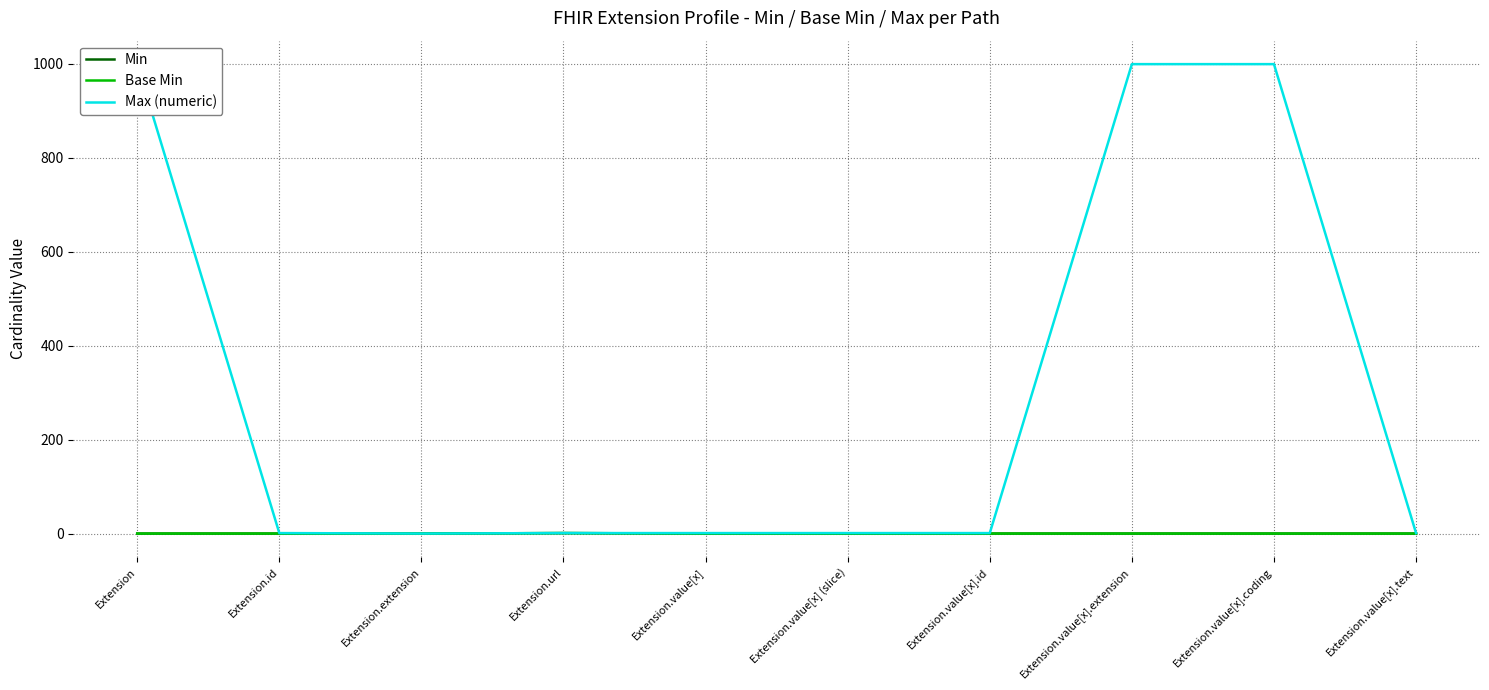

Reading right to left, transcribe all the data shown in this chart.

Min: Extension.value[x].text=0	Extension.value[x].coding=0	Extension.value[x].extension=0	Extension.value[x].id=0	Extension.value[x] (slice)=0	Extension.value[x]=0	Extension.url=1	Extension.extension=0	Extension.id=0	Extension=0
Base Min: Extension.value[x].text=0	Extension.value[x].coding=0	Extension.value[x].extension=0	Extension.value[x].id=0	Extension.value[x] (slice)=0	Extension.value[x]=0	Extension.url=1	Extension.extension=0	Extension.id=0	Extension=0
Max (numeric): Extension.value[x].text=1	Extension.value[x].coding=999	Extension.value[x].extension=999	Extension.value[x].id=1	Extension.value[x] (slice)=1	Extension.value[x]=1	Extension.url=1	Extension.extension=0	Extension.id=1	Extension=999